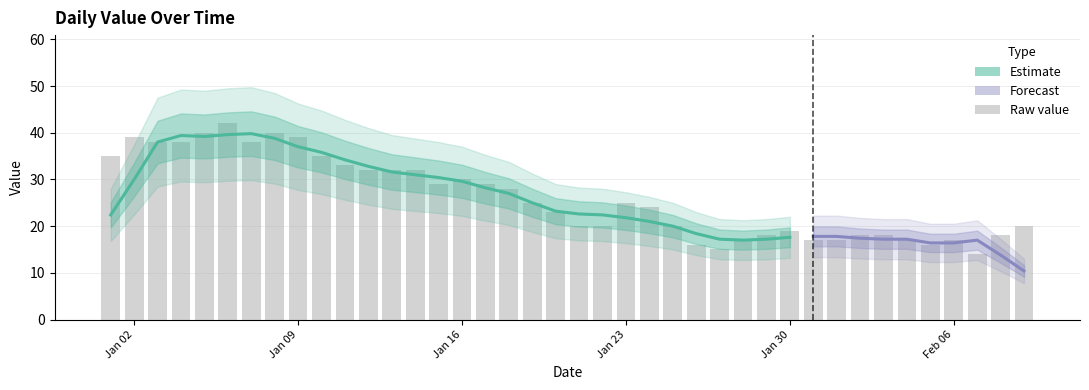

True or false: the data shows 32 at 2023-01-13.

True